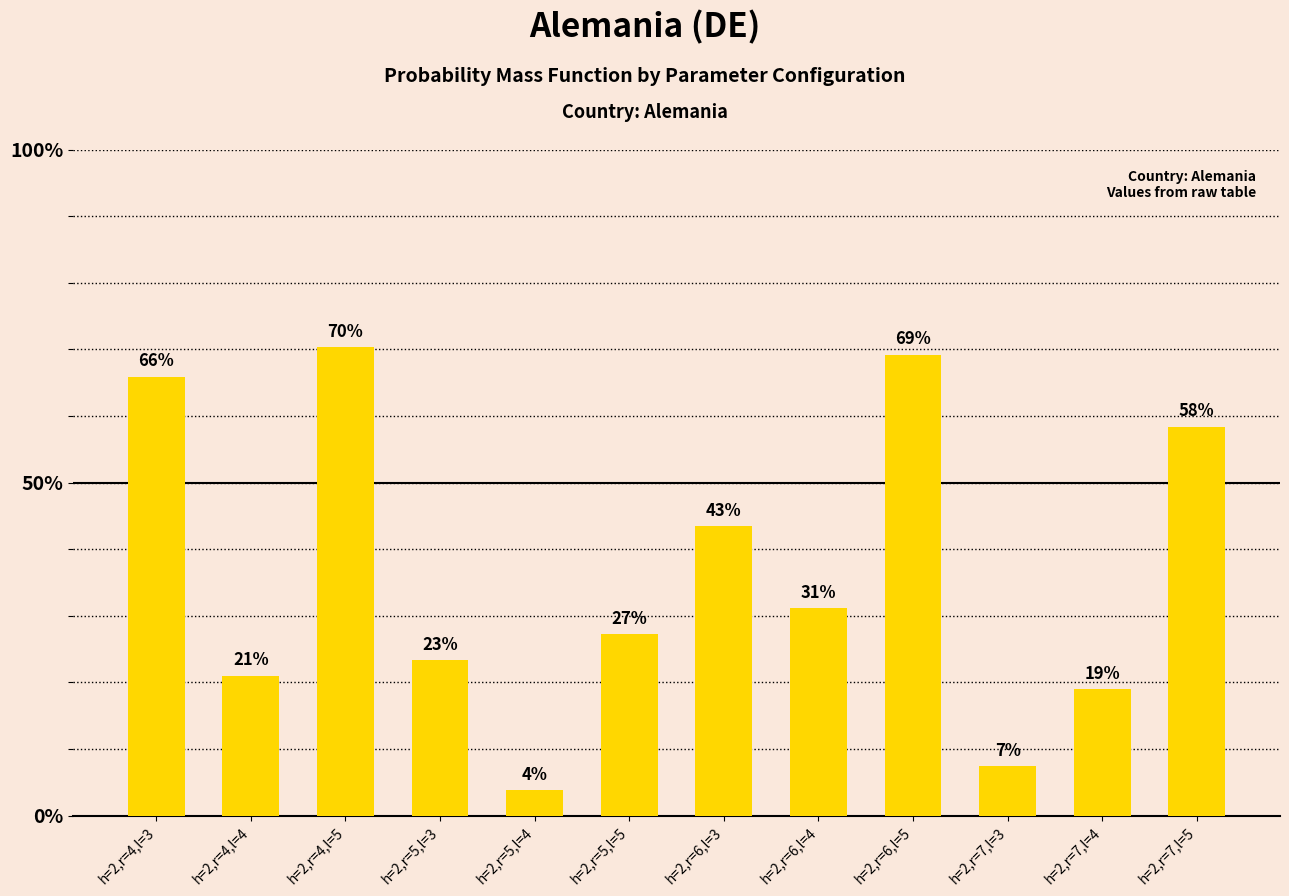

Does the chart contain any negative values?

No